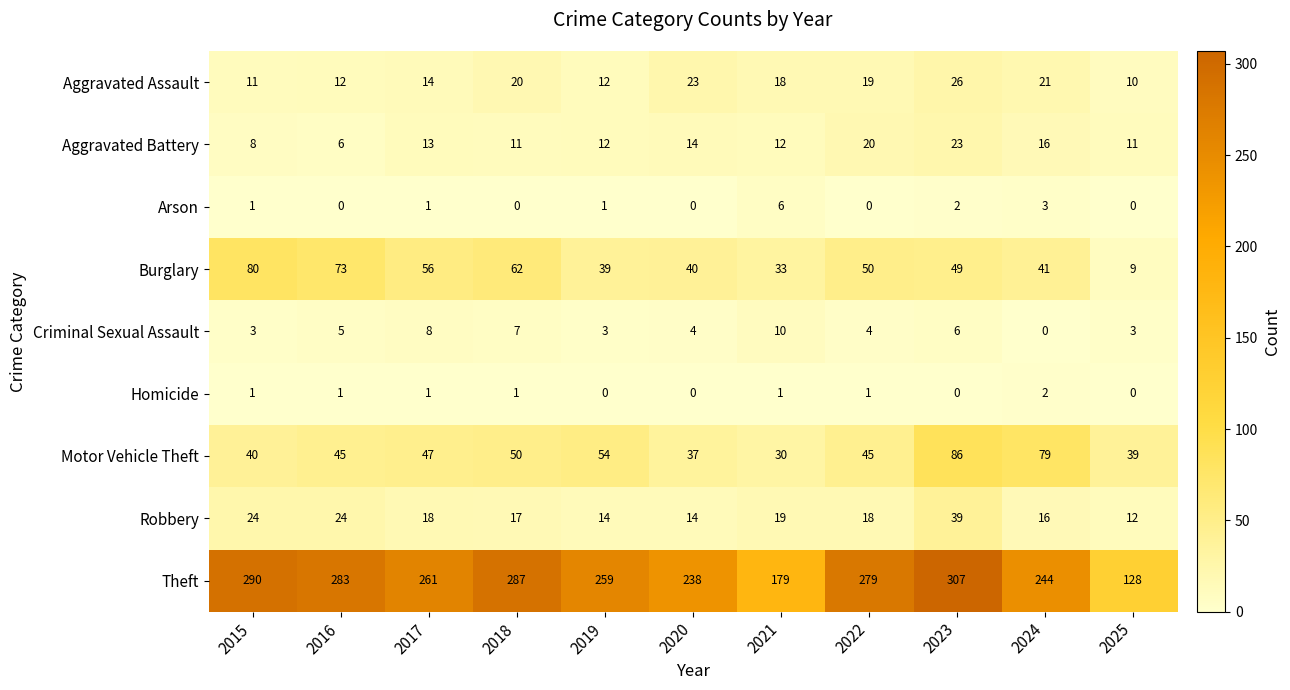

What is the lowest value of the Burglary series?

9